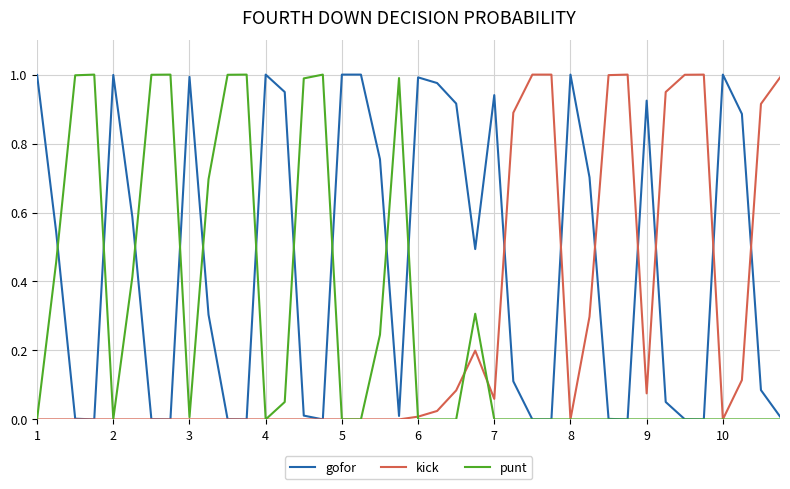

What are all the series names shown in the legend?

gofor, kick, punt